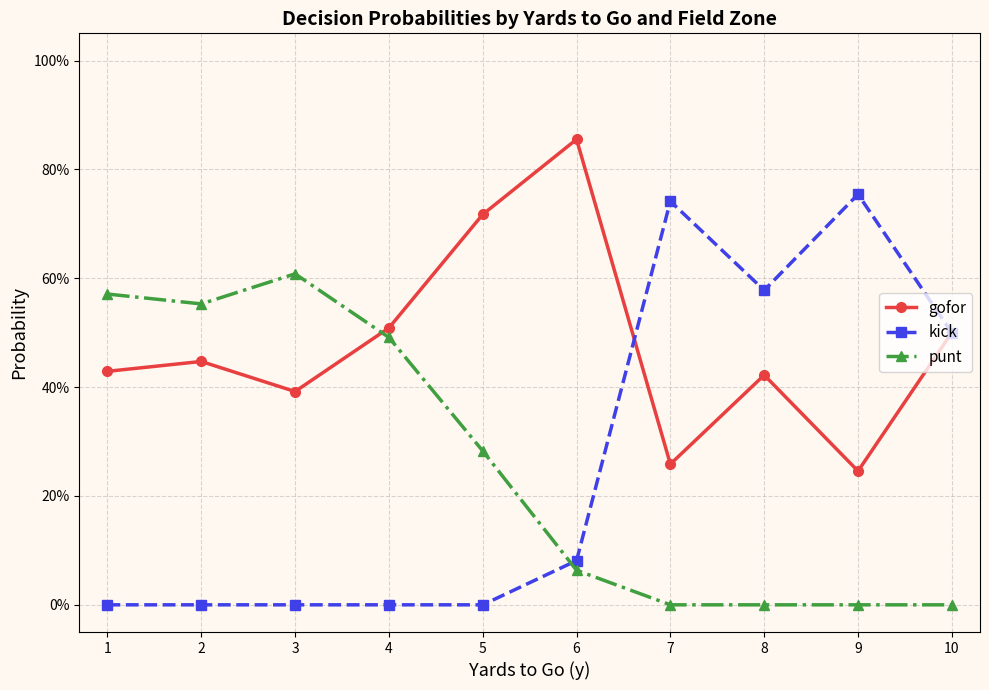

In gofor, how many points are lower than both neighbors (excluding endpoints)?

3